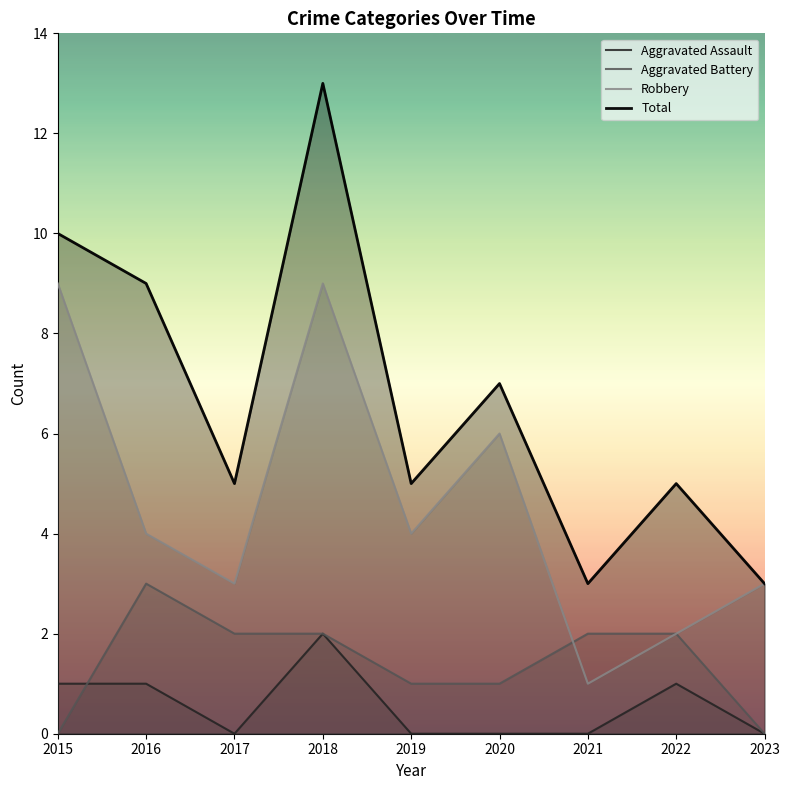

How many distinct data groups are displayed?

4